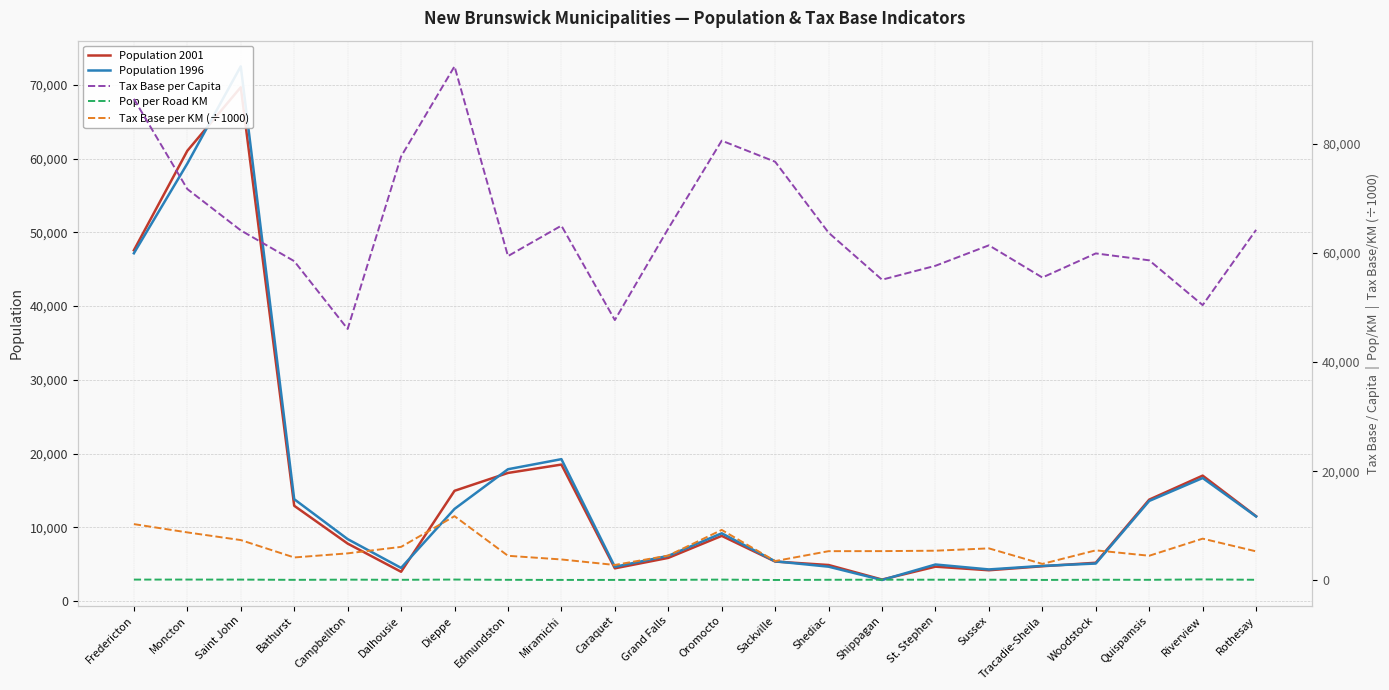

In Tax Base per Capita, how many points are higher than both neighbors (excluding endpoints)?

5